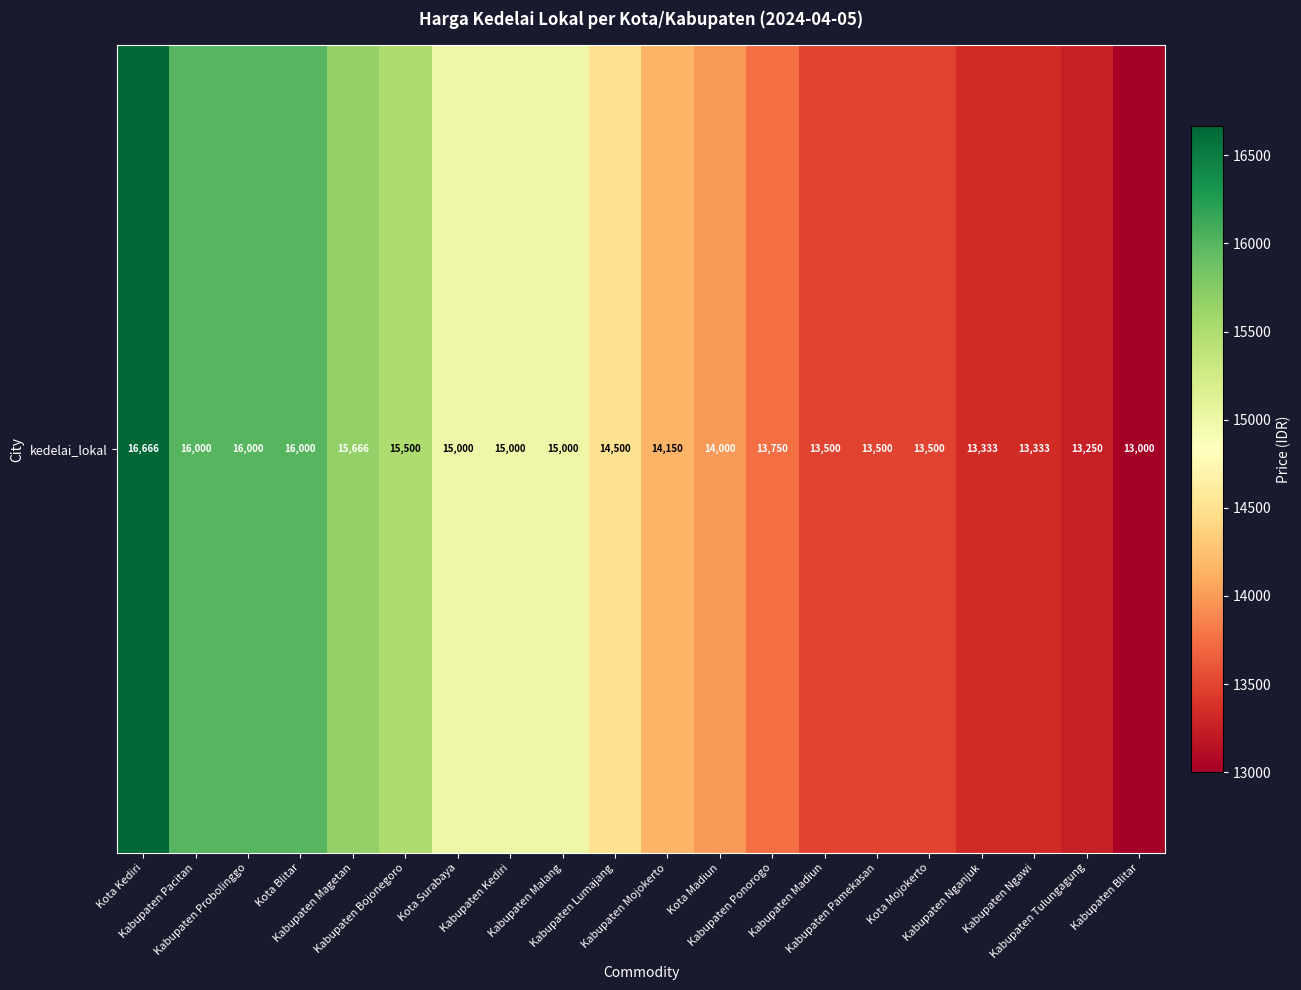

How many categories are shown in the chart?

20